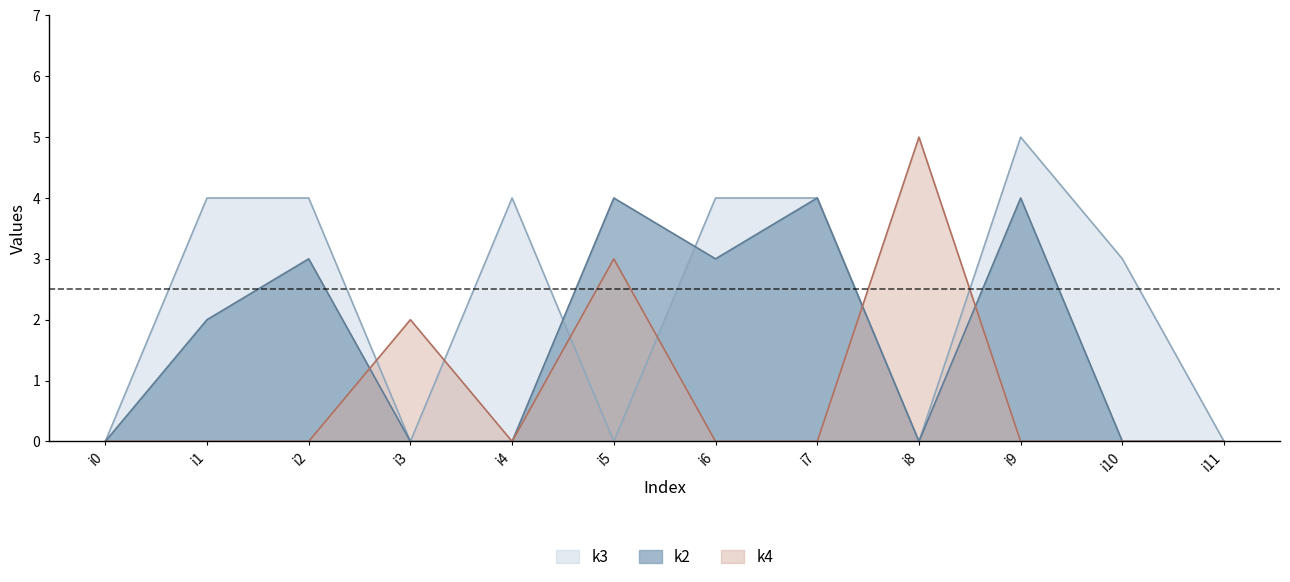

Which series changed the most between i0 and i1?

k3